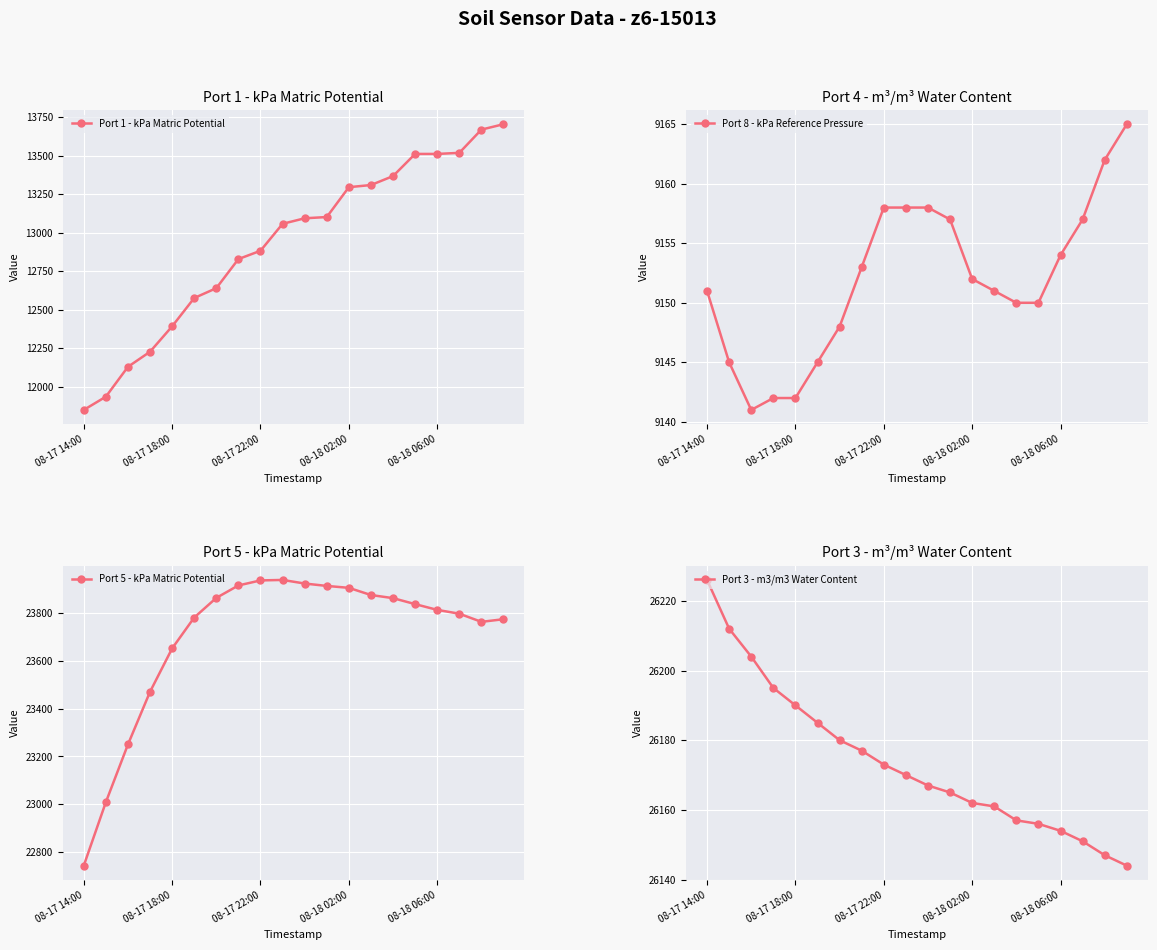

True or false: Port 1 - kPa Matric Potential and Port 5 - kPa Matric Potential intersect in this chart.

False